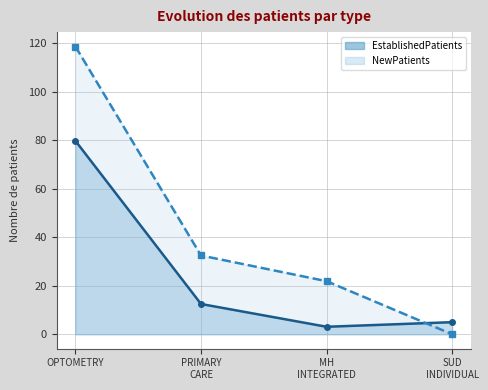

Count the number of categories in the chart.

4